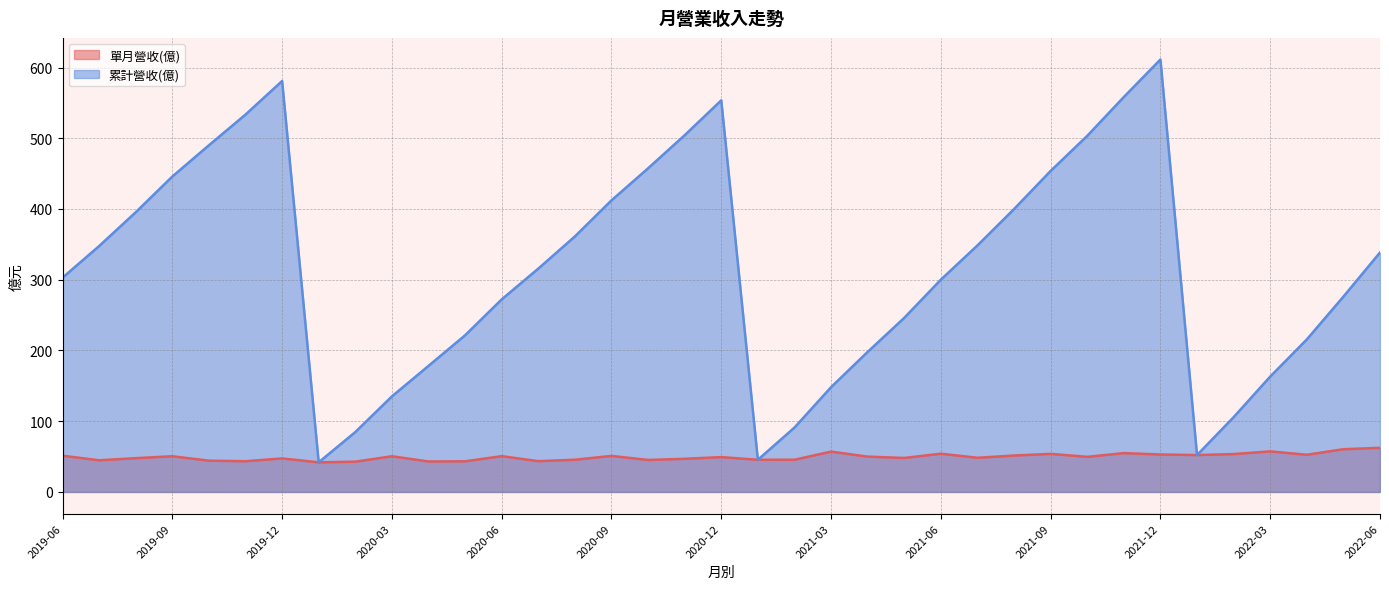

True or false: 單月營收(億) has more than 0 points higher than both neighbors.

True